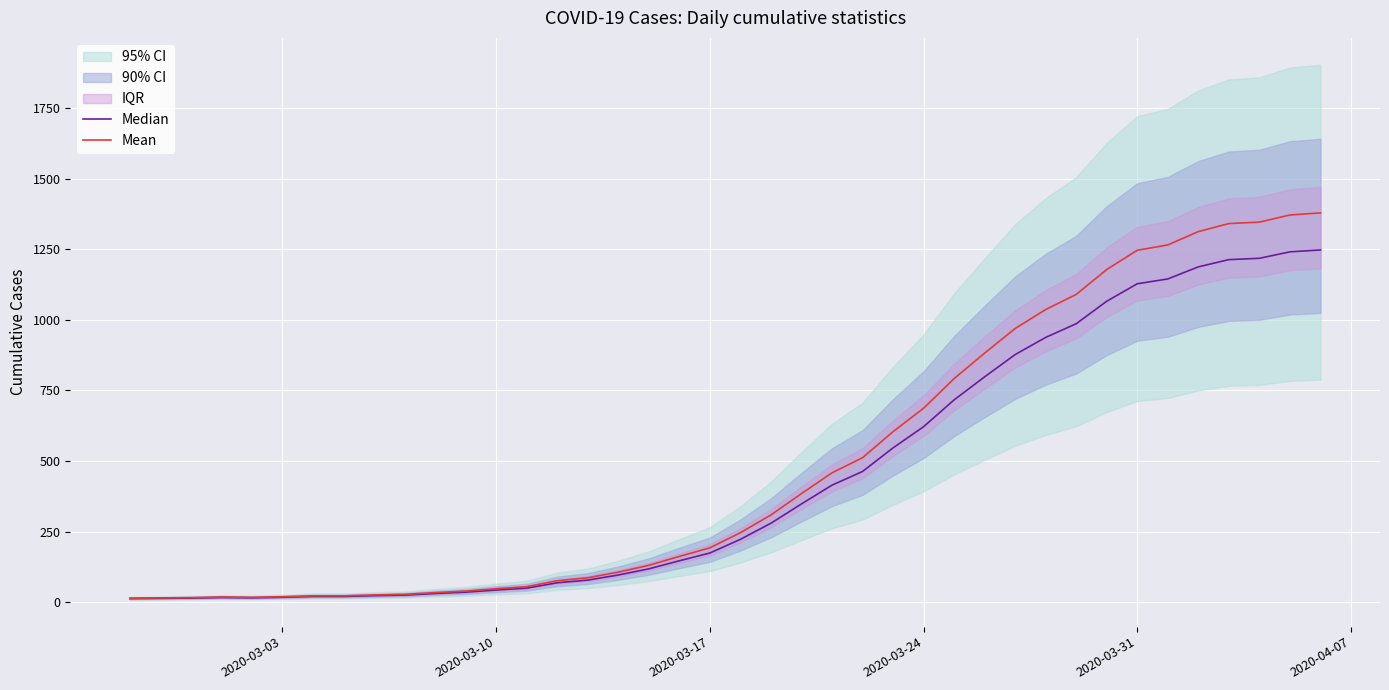

The value of Mean at 2020-03-31 is 1246.4. True or false?

True